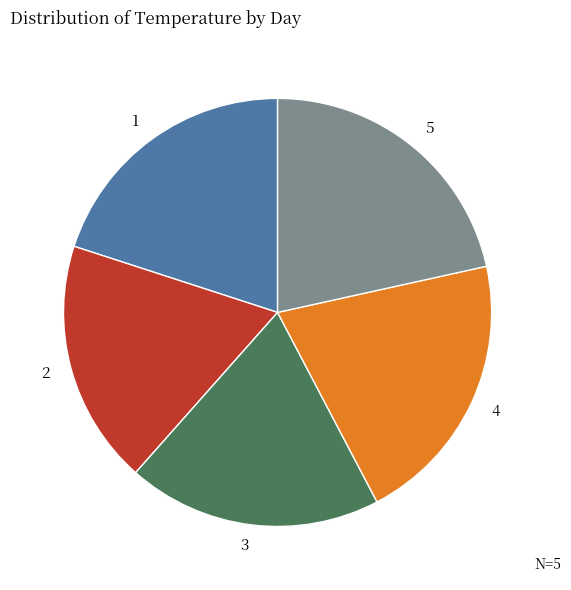

Which category has the biggest portion of the pie?

5